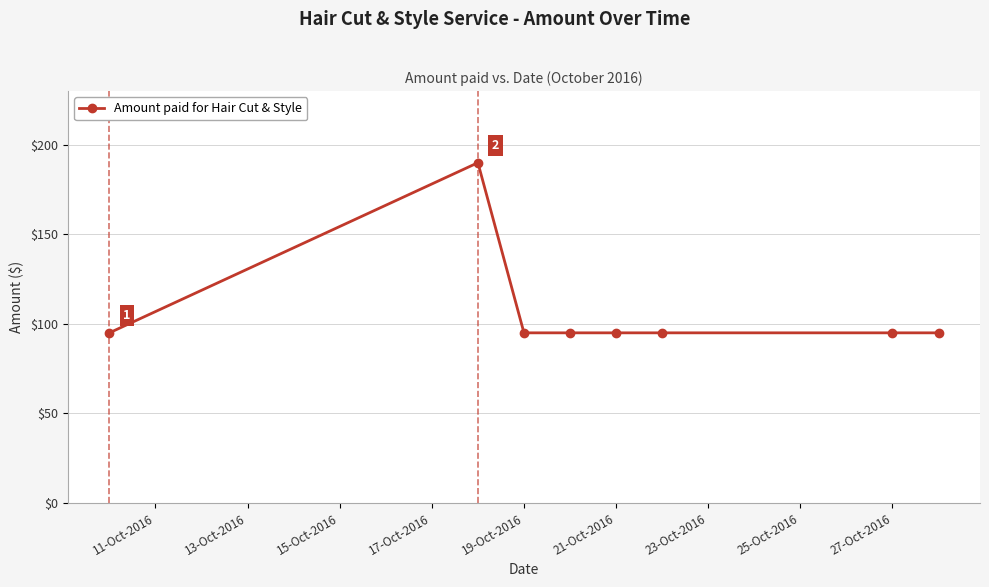

How many lines are shown in the chart?

1